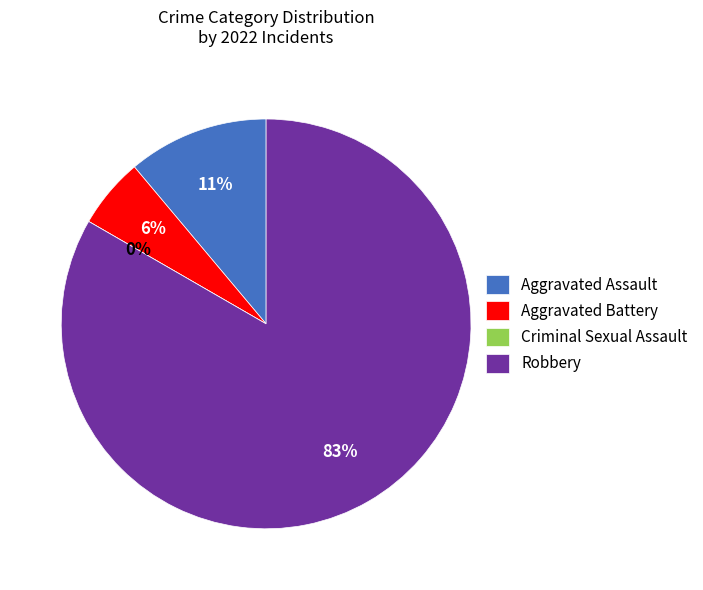

What is the majority slice?

Robbery